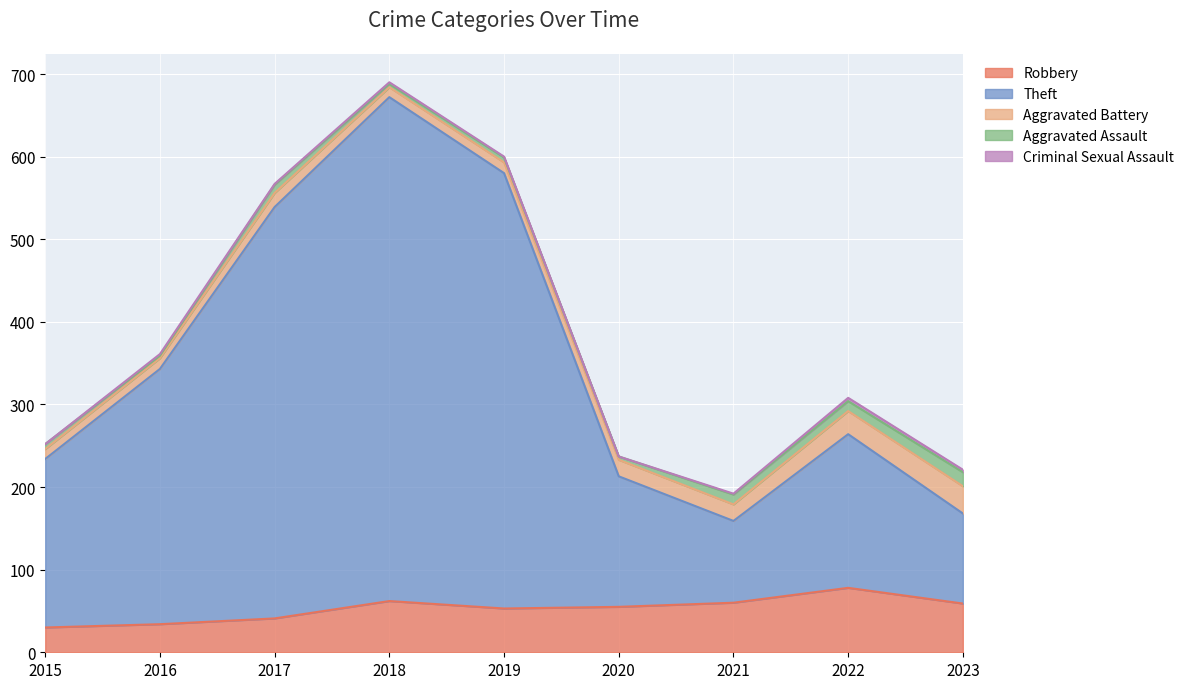

Where does the Aggravated Battery series first go above 17?

2020